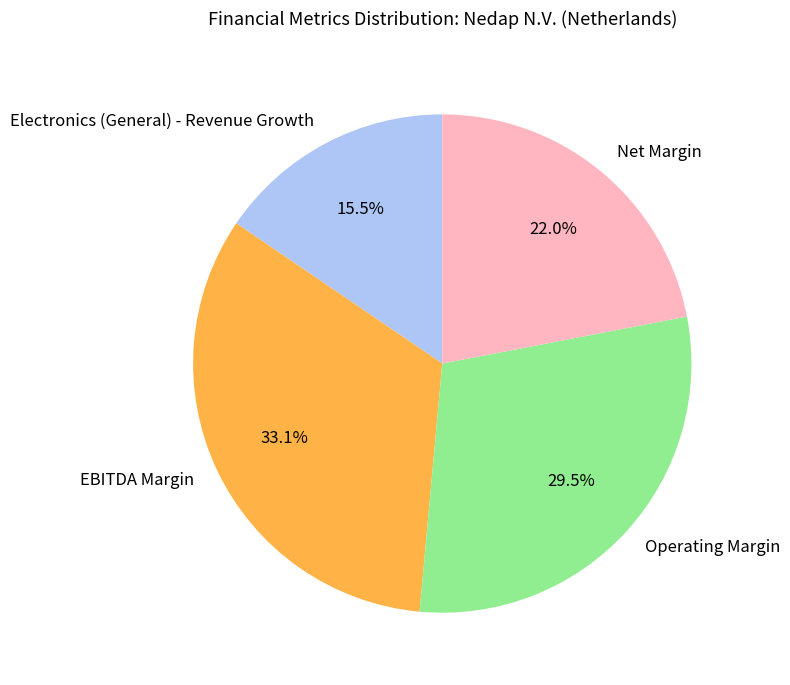

Is the sum of EBITDA Margin and Electronics (General) - Revenue Growth greater than half?

No